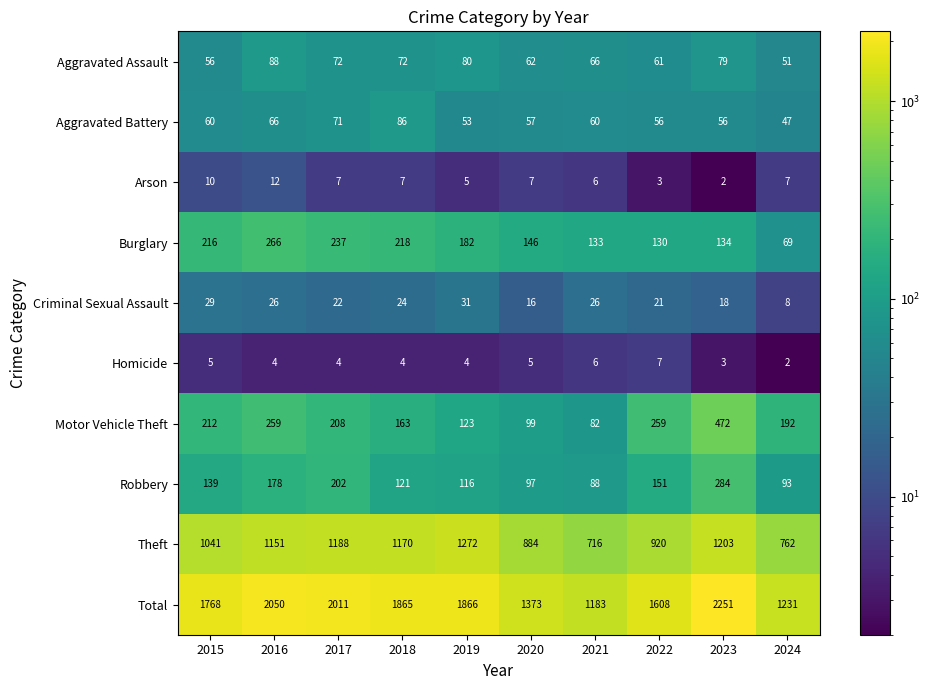

What is the total value across all series at 2018?

3730